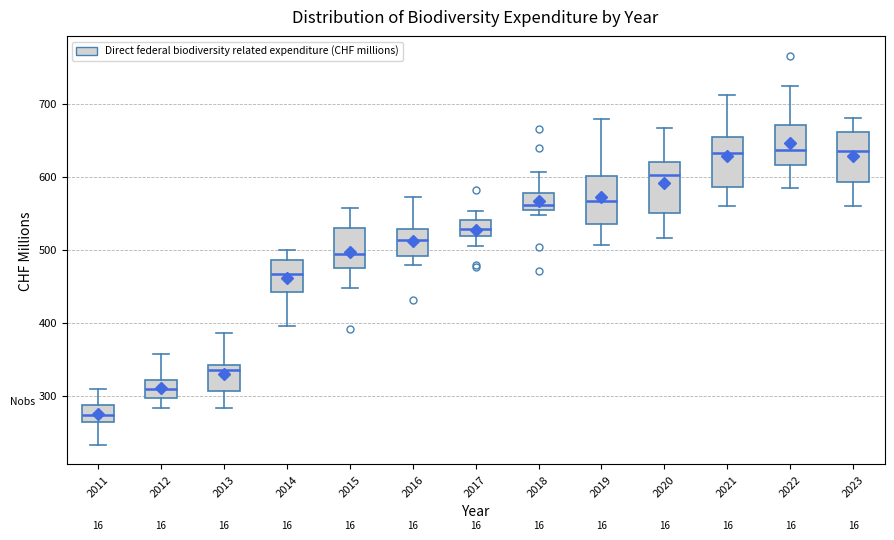

Reading left to right, read every box against the y-axis: the position of its median line, the range the box covers, and the ends of its whiskers. The values are not printed on the chart, so give them approximately, as read against the axis.

2011: median 270, box 260 to 290, whiskers 230 to 310
2012: median 310, box 300 to 320, whiskers 280 to 360
2013: median 340 (just below the box's upper edge), box 310 to 340, whiskers 280 to 390
2014: median 470, box 440 to 490, whiskers 400 to 500
2015: median 490, box 470 to 530, whiskers 450 to 560
2016: median 510, box 490 to 530, whiskers 480 to 570
2017: median 530, box 520 to 540, whiskers 510 to 550
2018: median 560, box 550 to 580, whiskers 550 (just below the box's lower edge) to 610
2019: median 570, box 530 to 600, whiskers 510 to 680
2020: median 600, box 550 to 620, whiskers 520 to 670
2021: median 630, box 590 to 650, whiskers 560 to 710
2022: median 640, box 620 to 670, whiskers 580 to 720
2023: median 630, box 590 to 660, whiskers 560 to 680